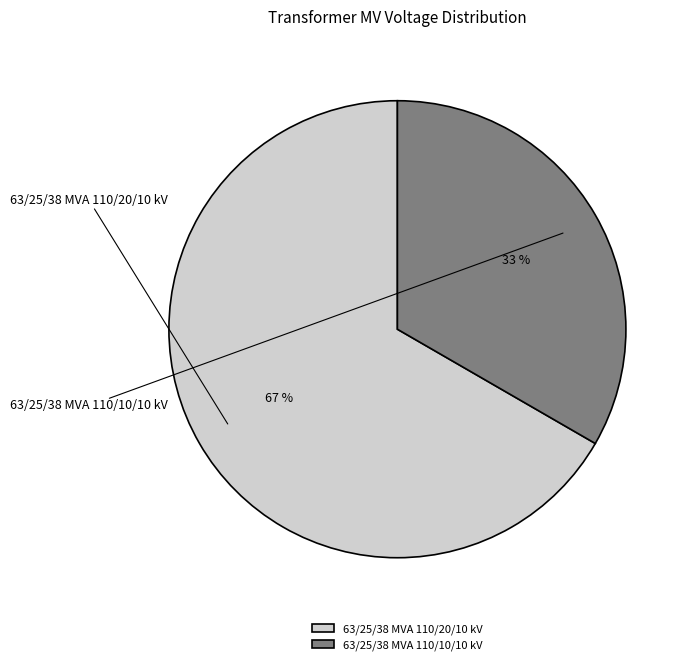

What is the largest slice in the pie chart?

63/25/38 MVA 110/20/10 kV